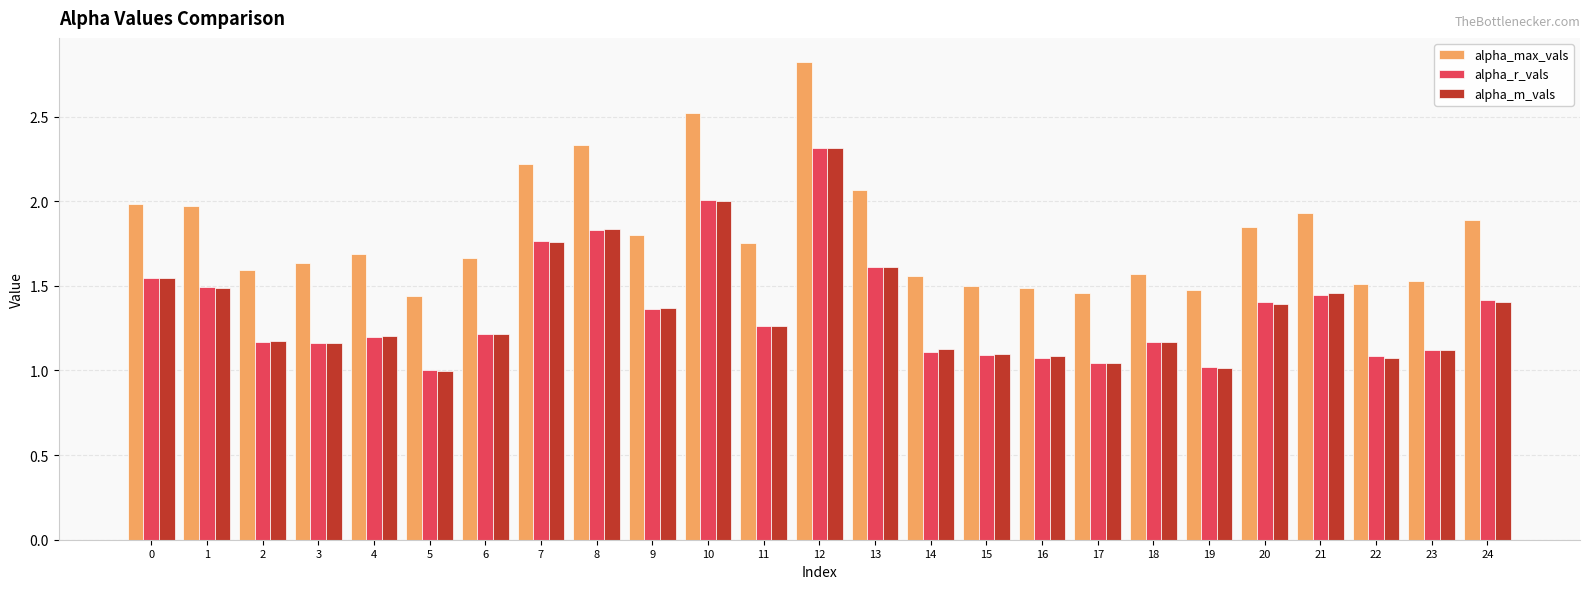

Read the alpha_r_vals value at 14.

1.1